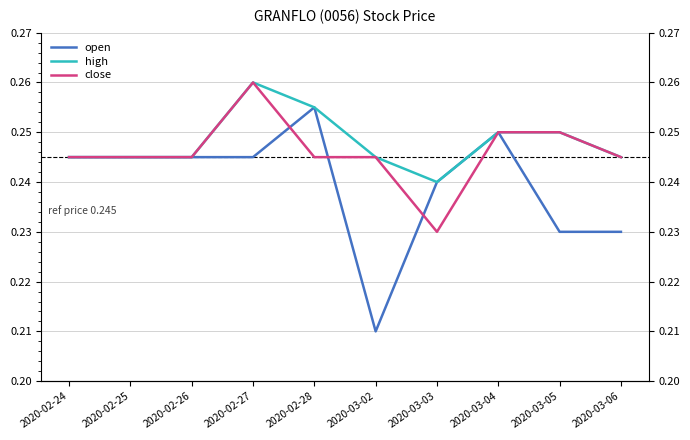

What is the sum of all open values?

2.4